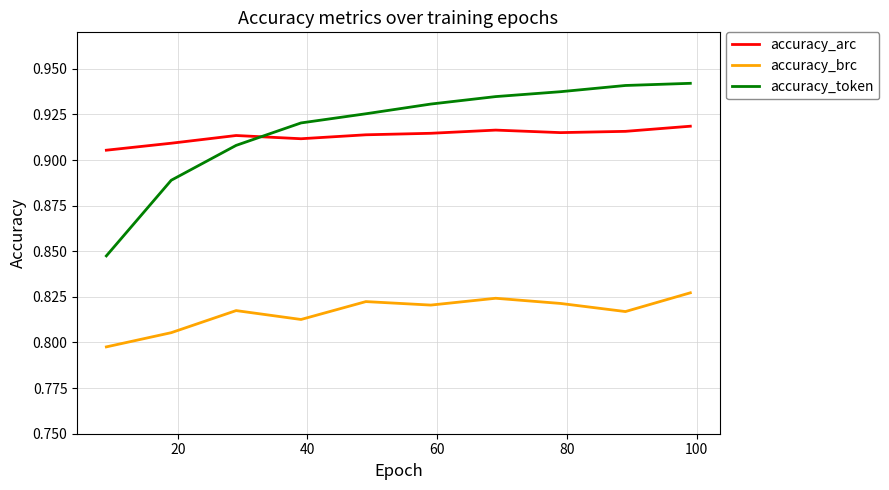

What is the sum of all accuracy_token values?

9.2